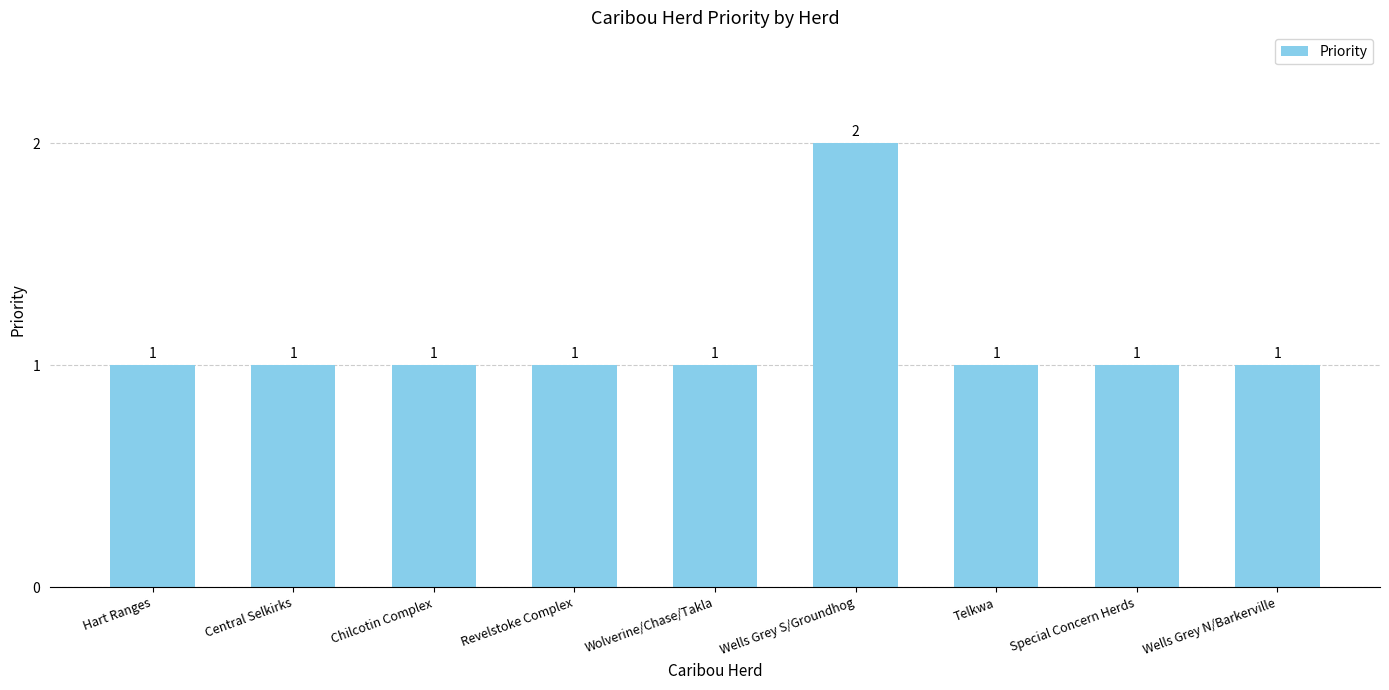

What is the minimum value shown in the chart?

1